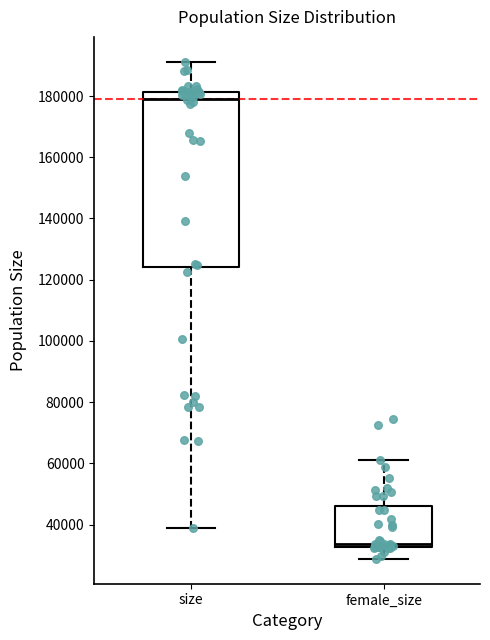

Where is the lower edge of the box for female_size on the y-axis? The values are not printed on the chart, so give them approximately, as read against the axis.

32000